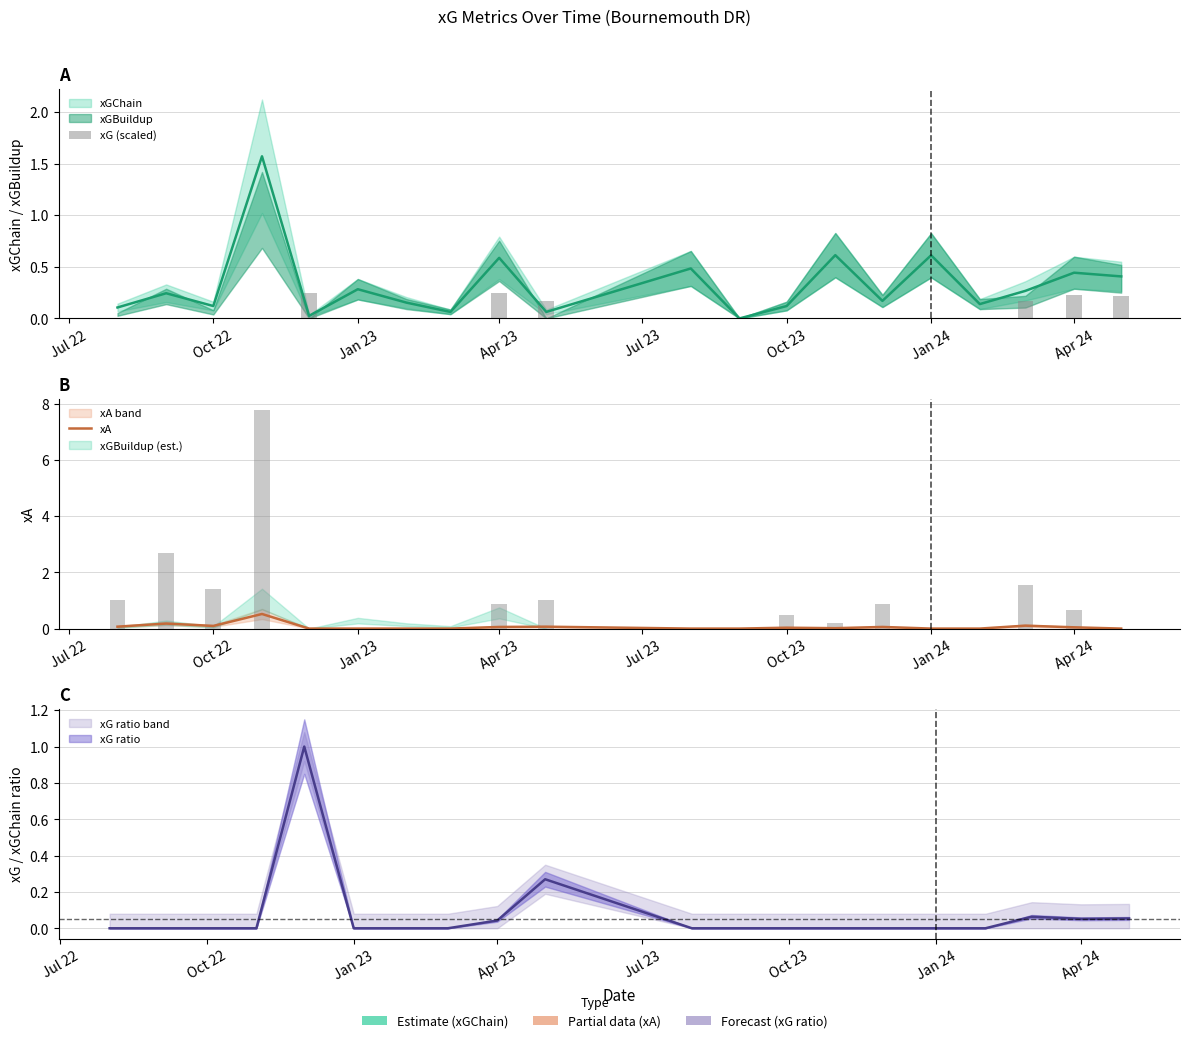

Where is xG (scaled) nearest to the value 0?

Jul 22